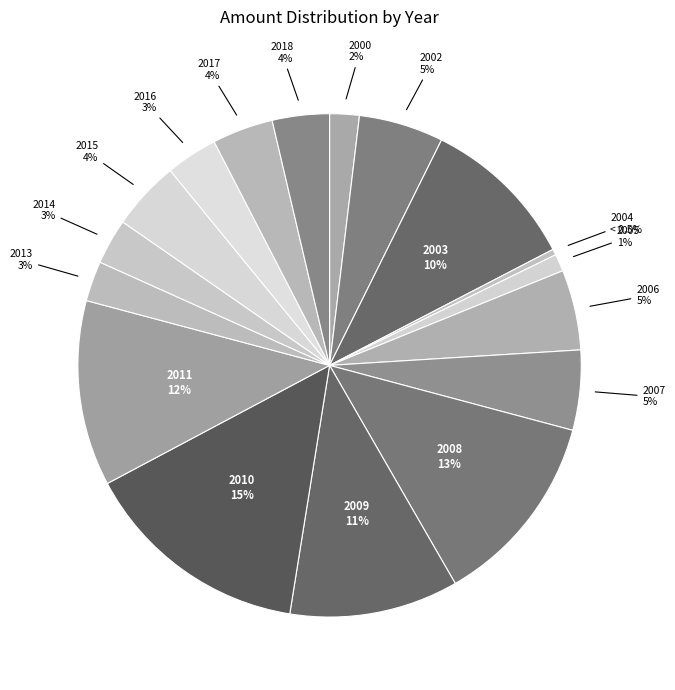

Is there any slice that represents more than half of the pie?

No